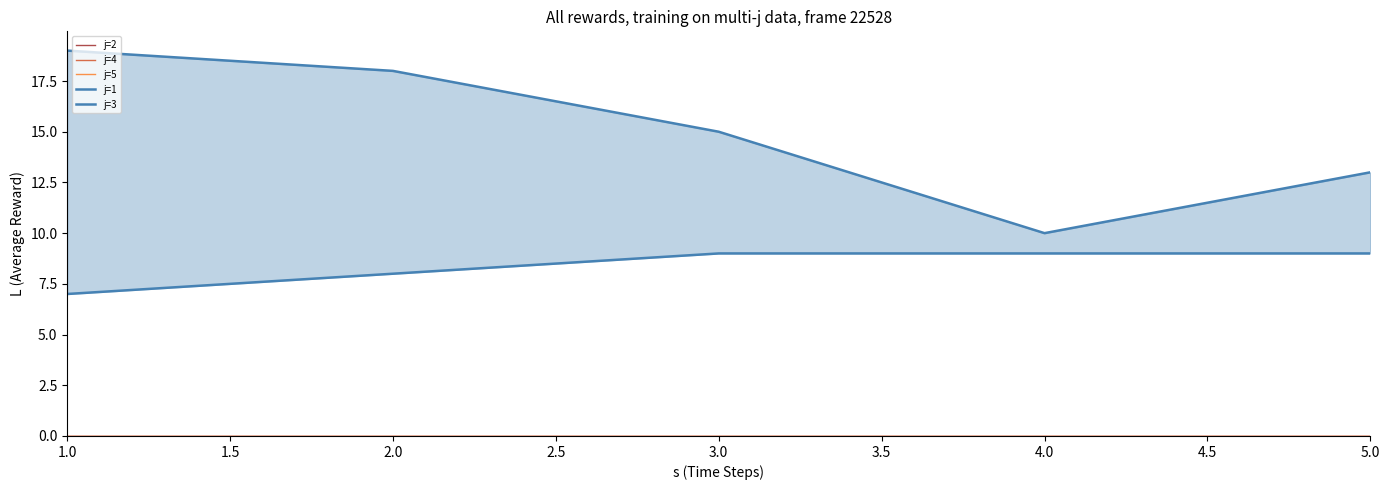

True or false: j=1 and j=5 cross at least once.

False